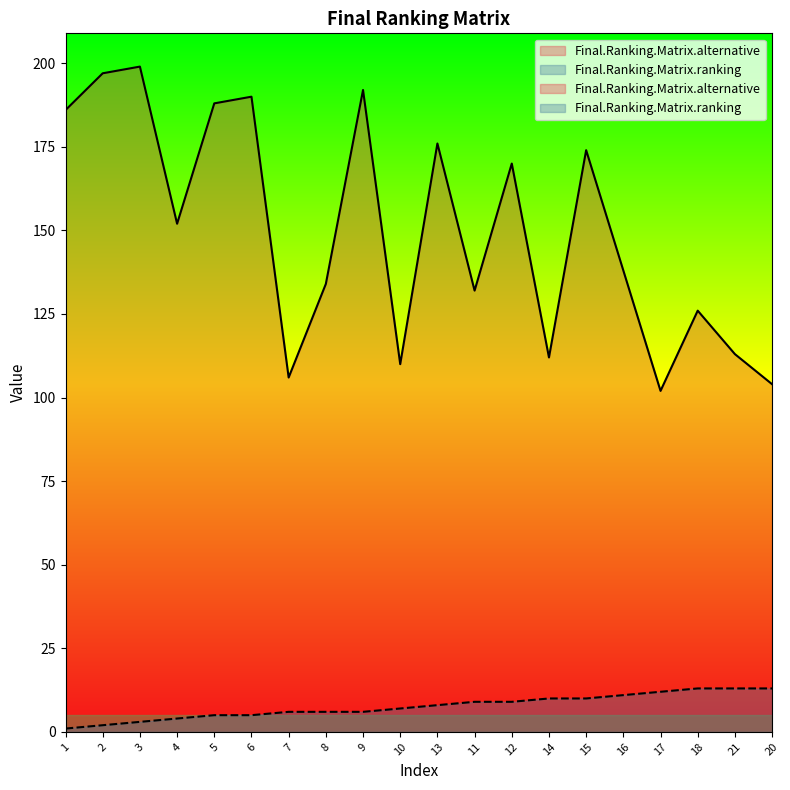

The value of Final.Ranking.Matrix.alternative at 5 is 111. True or false?

False